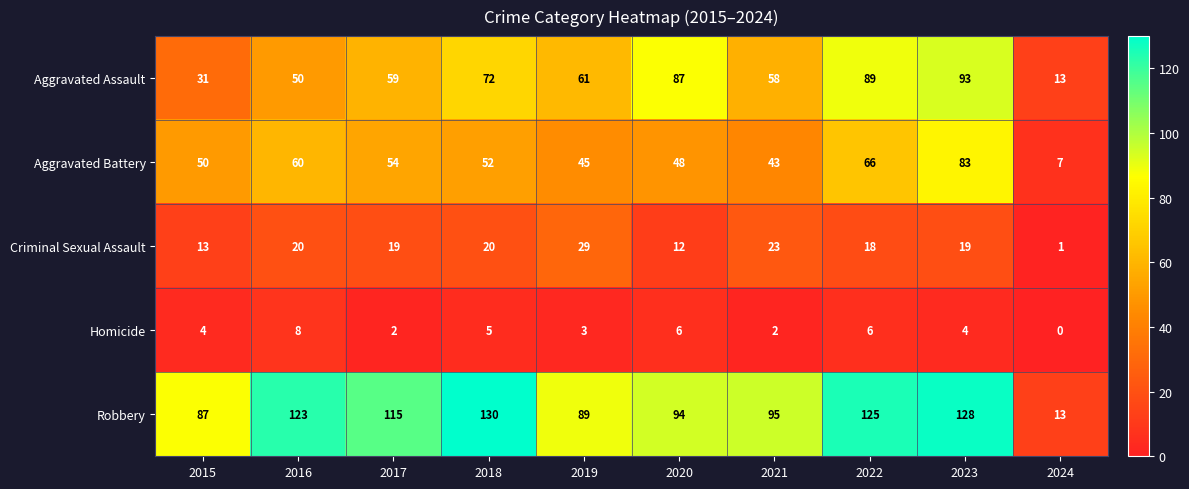

What is the total value across all series at 2023?

327